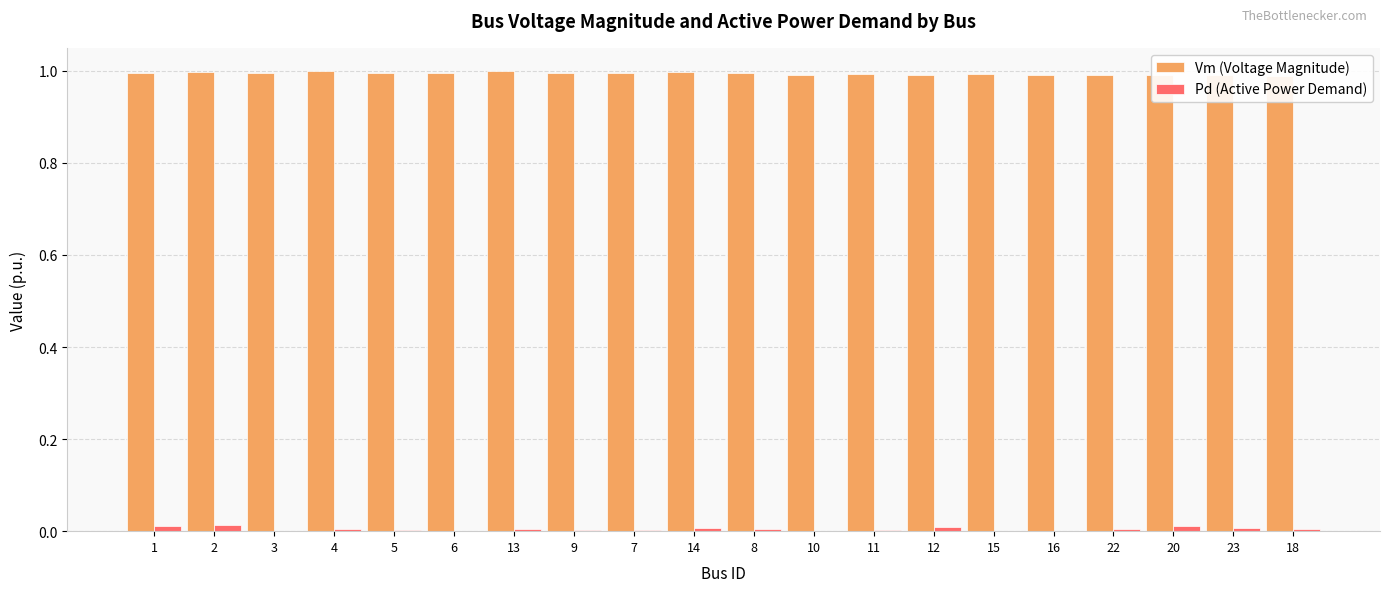

Reading left to right, list all the values displayed in this chart.

Vm (Voltage Magnitude): 1=1.0	2=1.0	3=1.0	4=1.0	5=1.0	6=1.0	13=1.0	9=1.0	7=1.0	14=1.0	8=1.0	10=1.0	11=1.0	12=1.0	15=1.0	16=1.0	22=1.0	20=1.0	23=1.0	18=1.0
Pd (Active Power Demand): 1=0.0	2=0.0	3=0.0	4=0.0	5=0.0	6=0.0	13=0.0	9=0.0	7=0.0	14=0.0	8=0.0	10=0.0	11=0.0	12=0.0	15=0.0	16=0.0	22=0.0	20=0.0	23=0.0	18=0.0